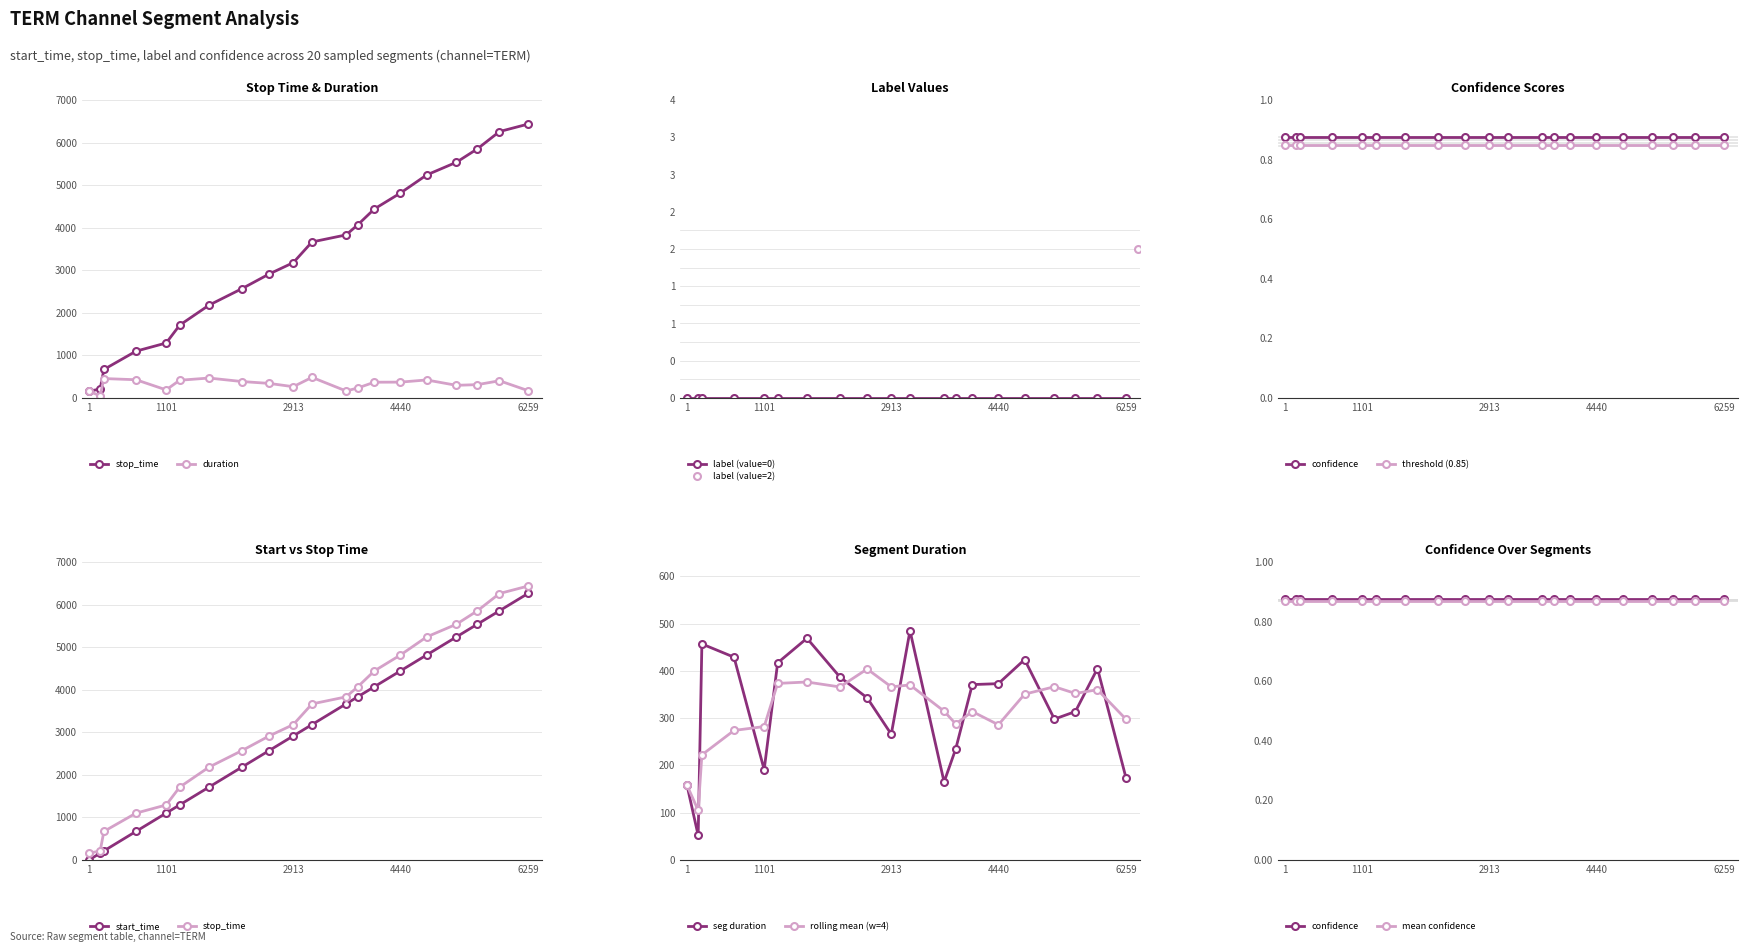

True or false: label has more than 2 interior local peaks.

False